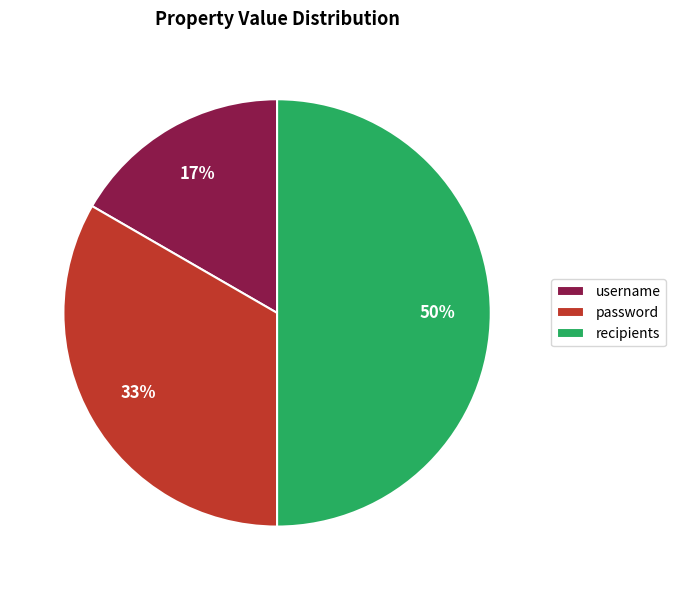

Is it true that recipients is 50% of the pie?

True